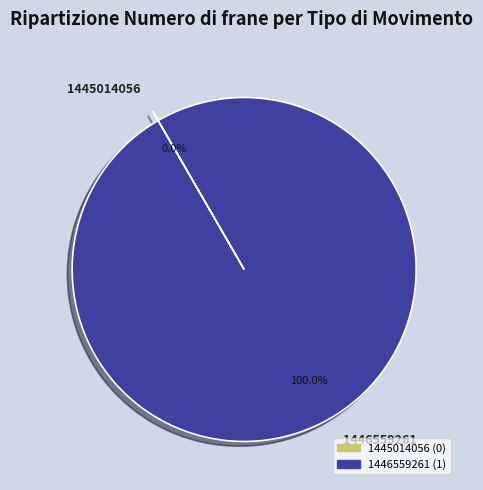

Which slice is the largest?

1446559261